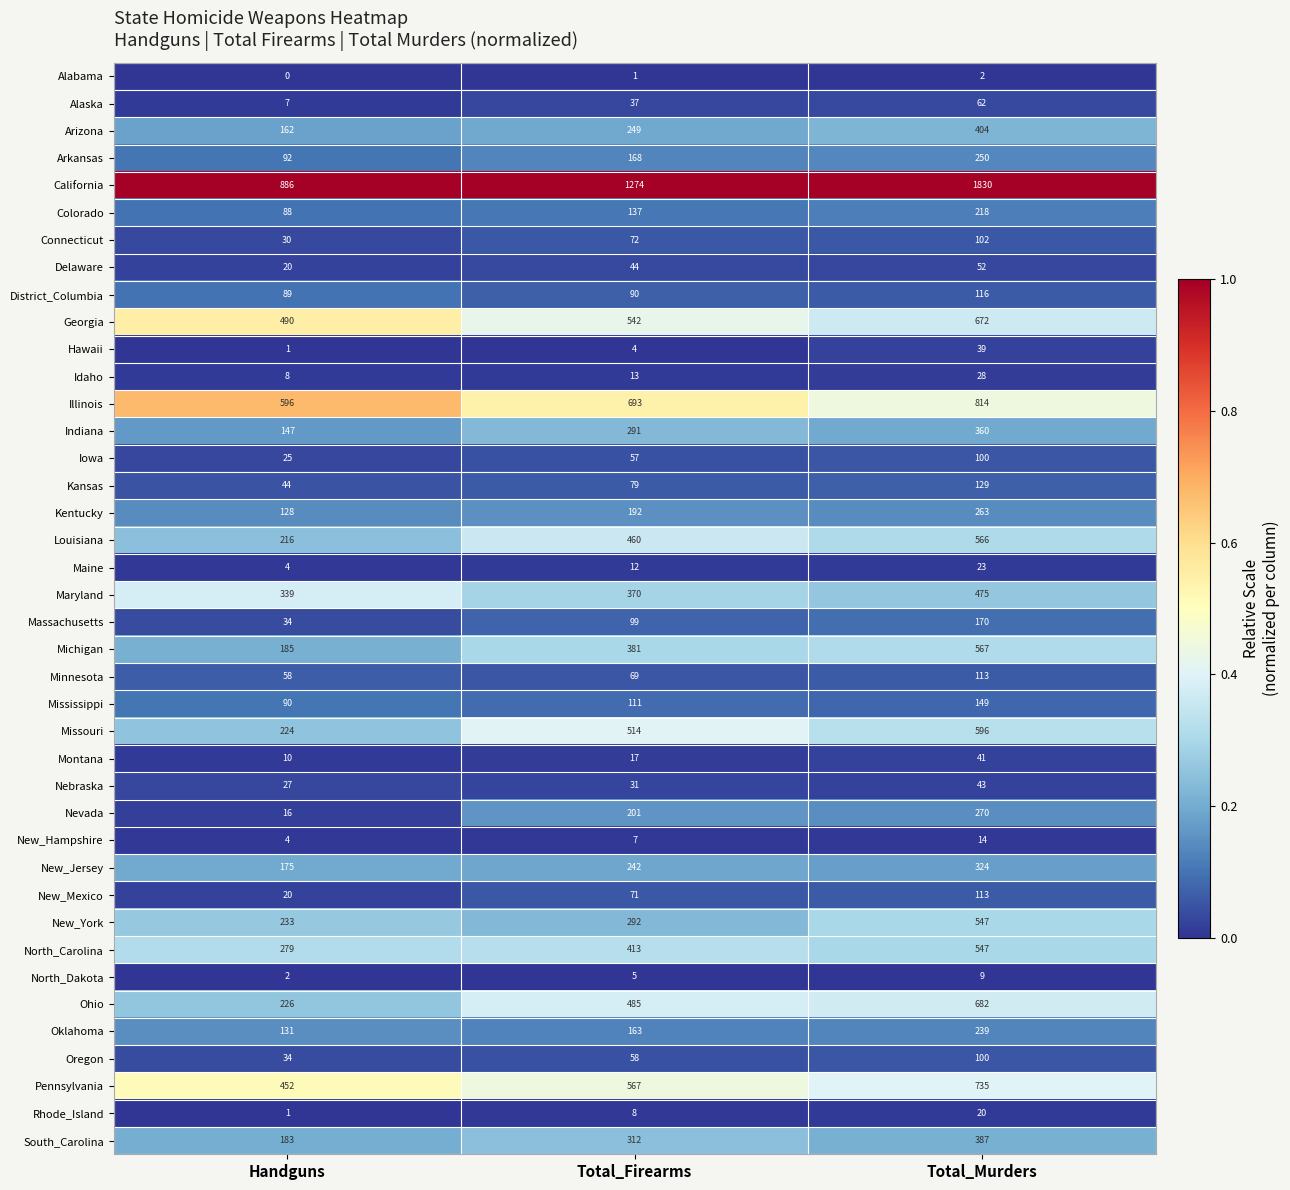

True or false: Connecticut has a value of 32 at Total_Firearms.

False